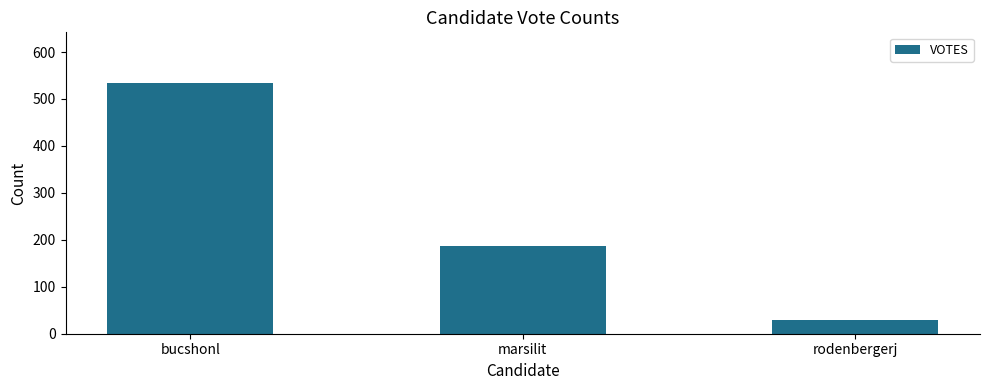

How many data points are less than 187?

1